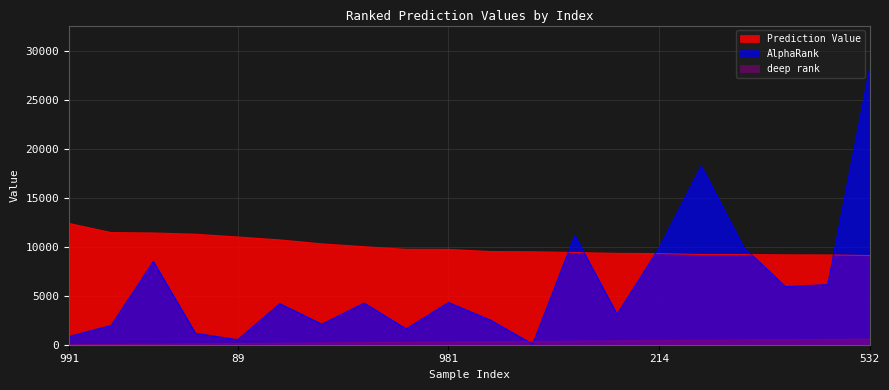

How many lines are shown in the chart?

3